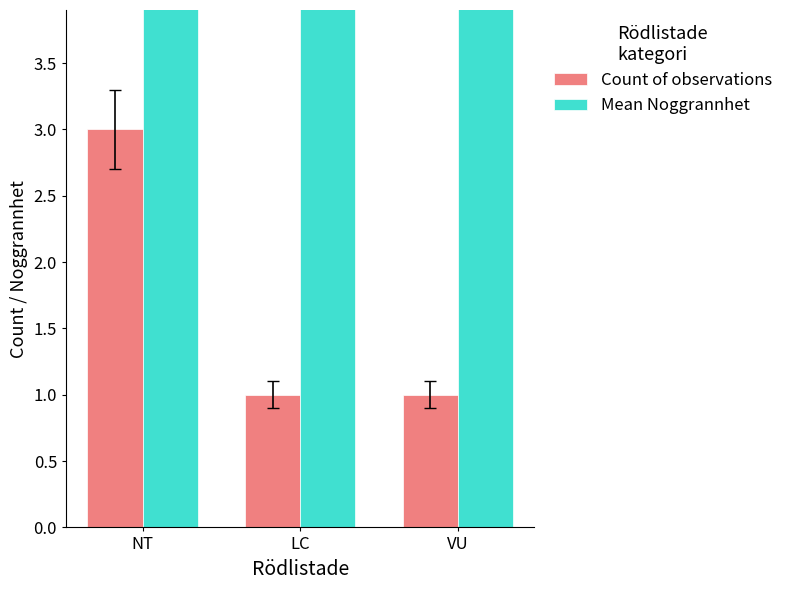

What is the smallest value displayed?

1